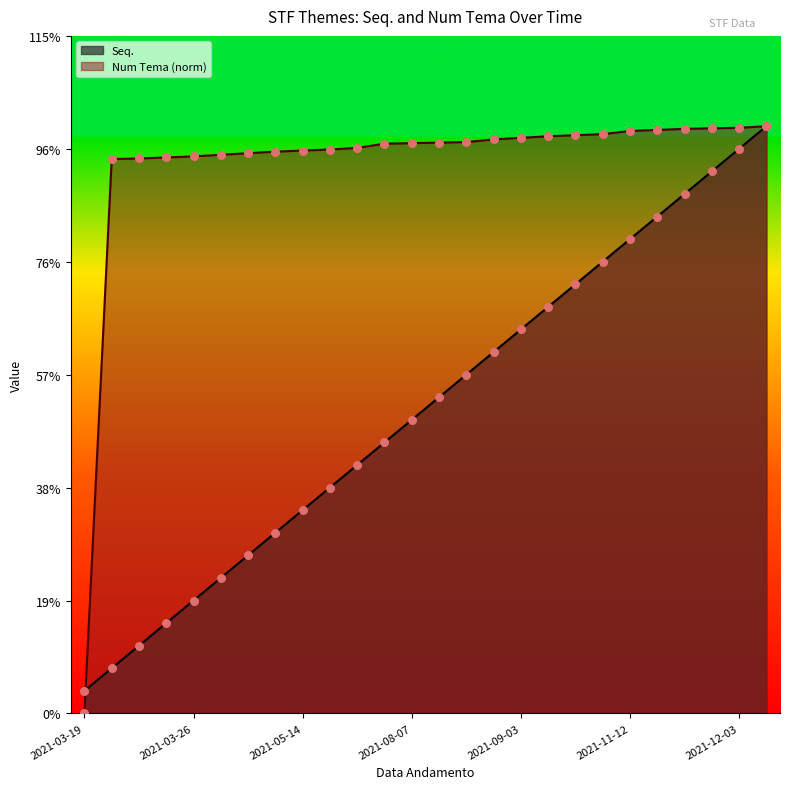

At how many categories does at least one series exceed 15?

25